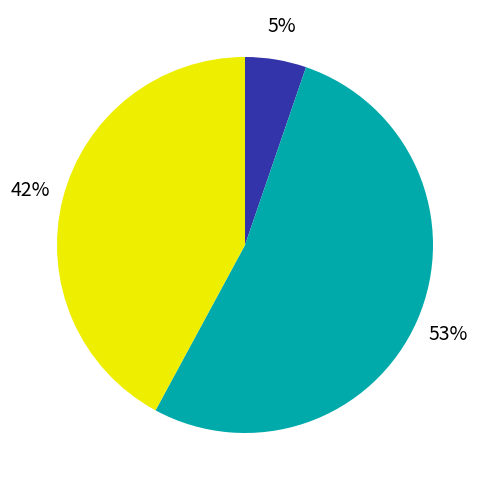

Is there any slice that represents more than half of the pie?

Yes